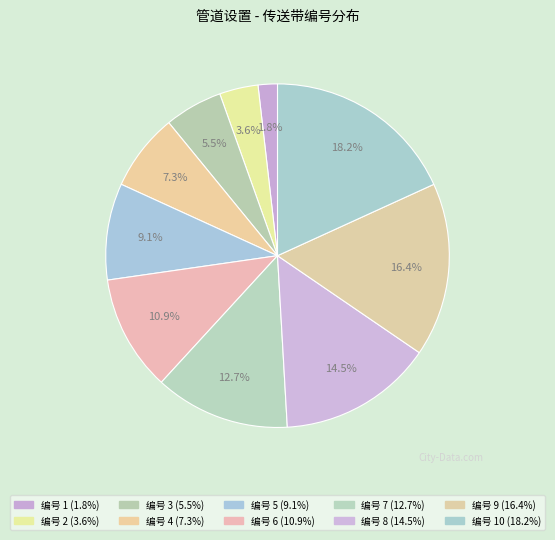

How many segments does this pie chart have?

10